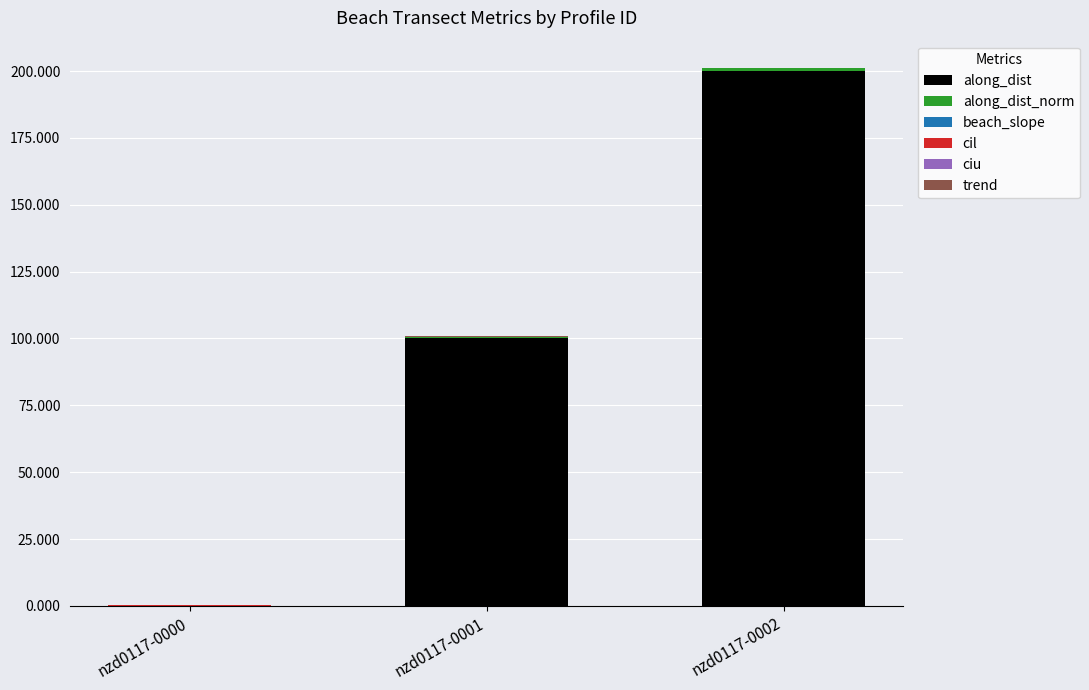

Does the chart contain stacked bars?

Yes